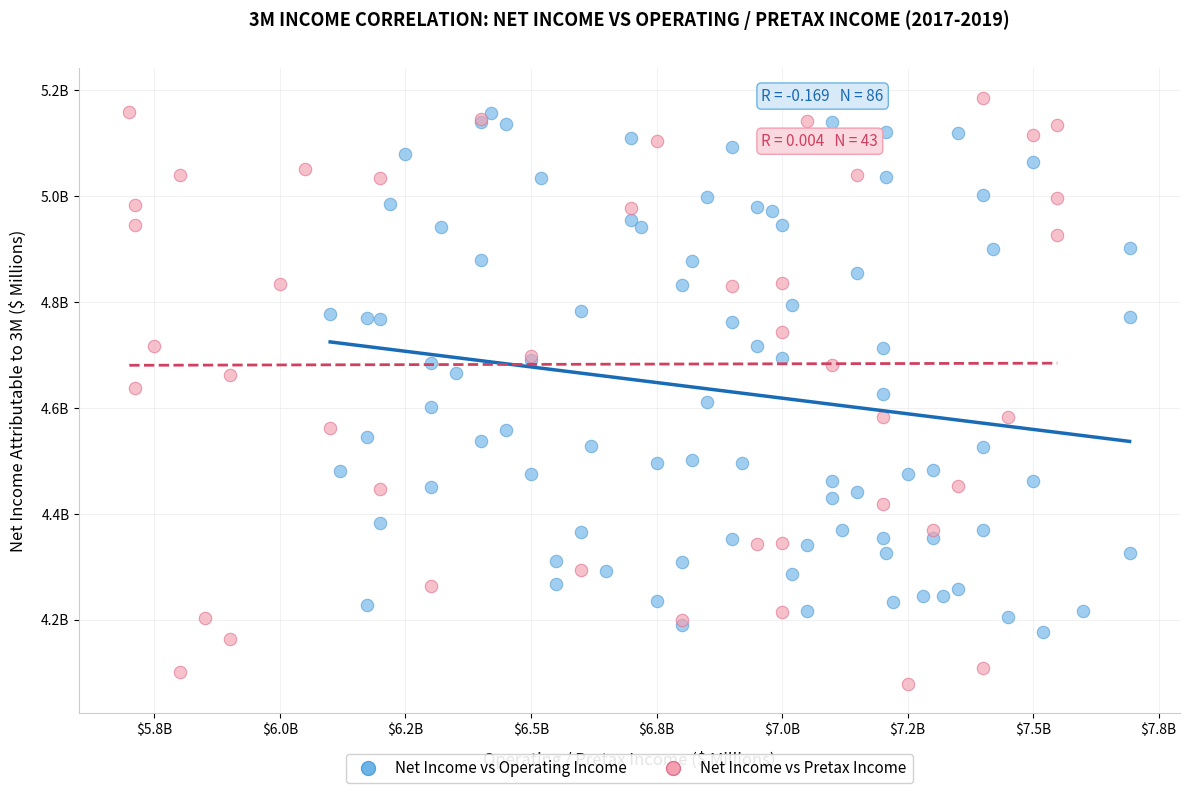

Which series reaches the maximum Y coordinate?

Net Income vs Pretax Income